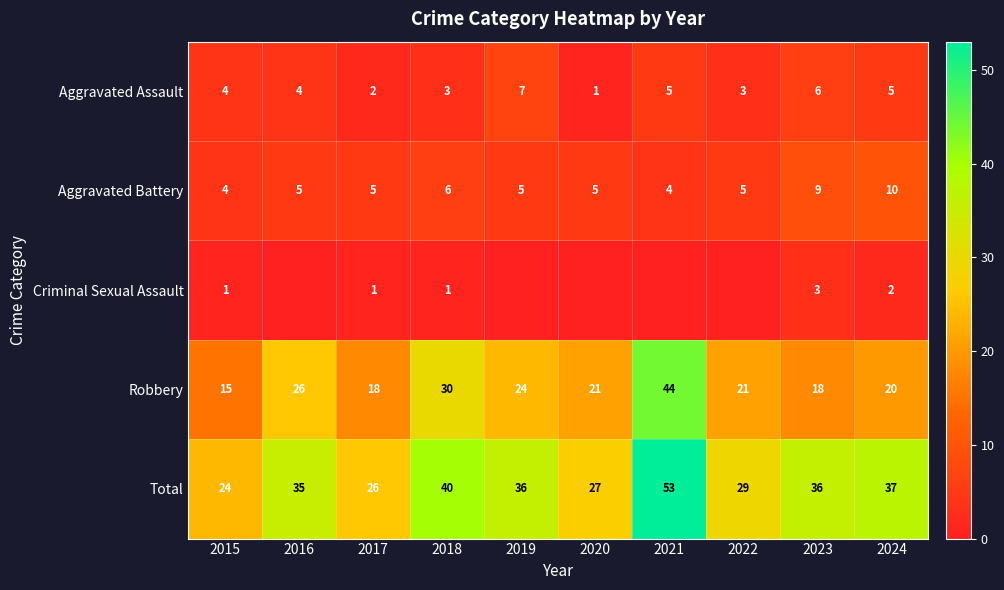

At which category is the sum across all series the highest?

2021